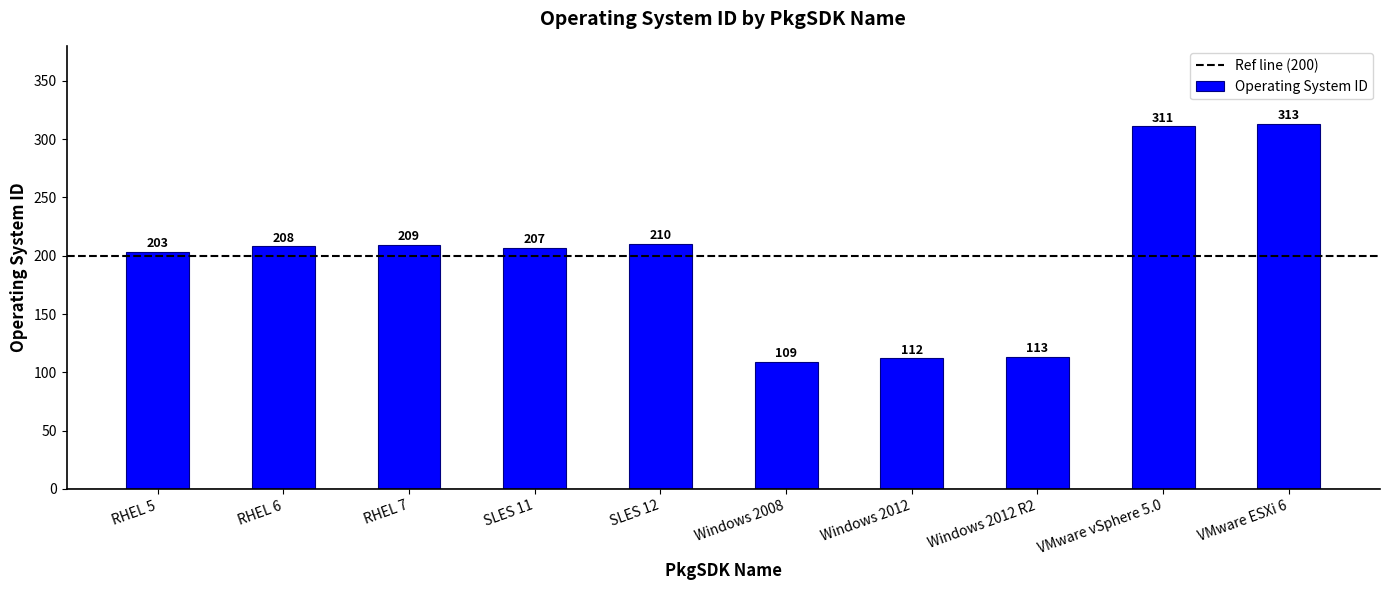

What is the sum of all values?

1995